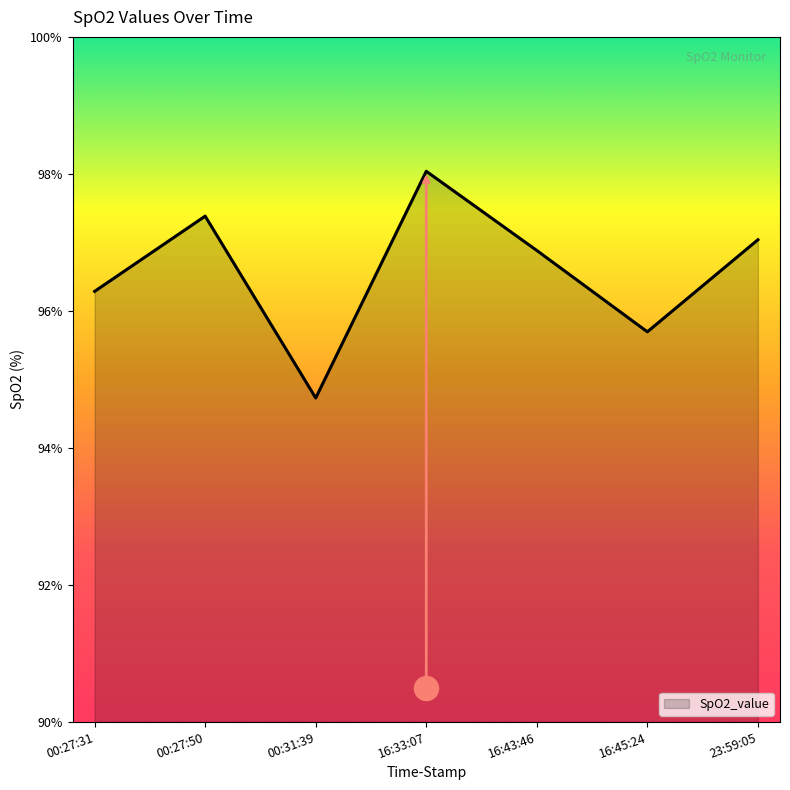

Which has a higher value, 16:43:46 or 16:33:07?

16:33:07